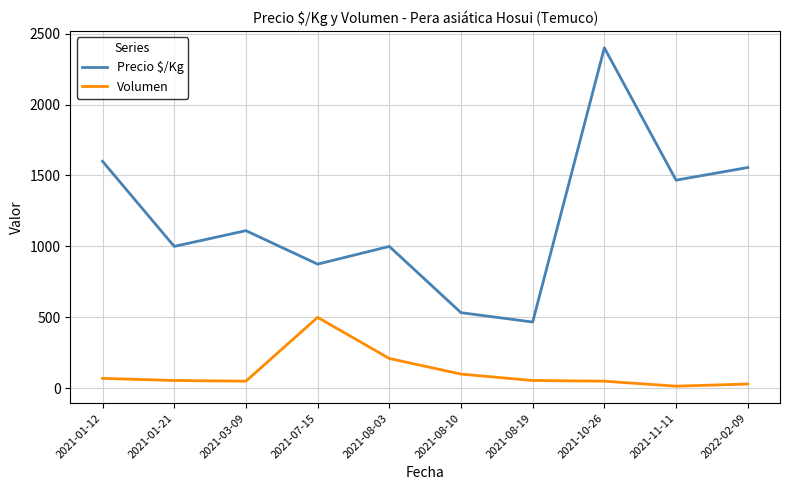

What are all the series names shown in the legend?

Precio $/Kg, Volumen